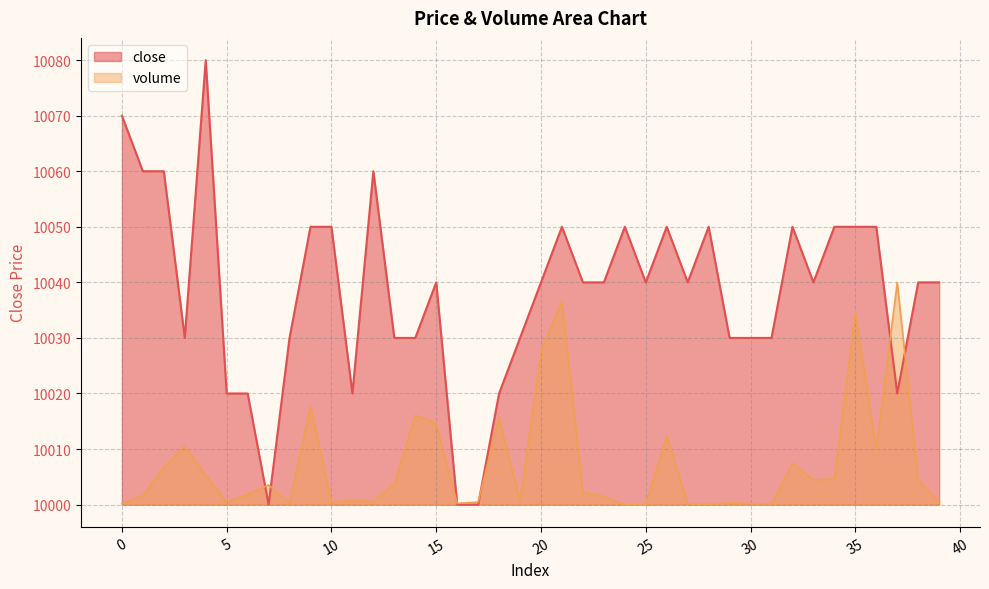

True or false: close has more than 1 interior local peaks.

True